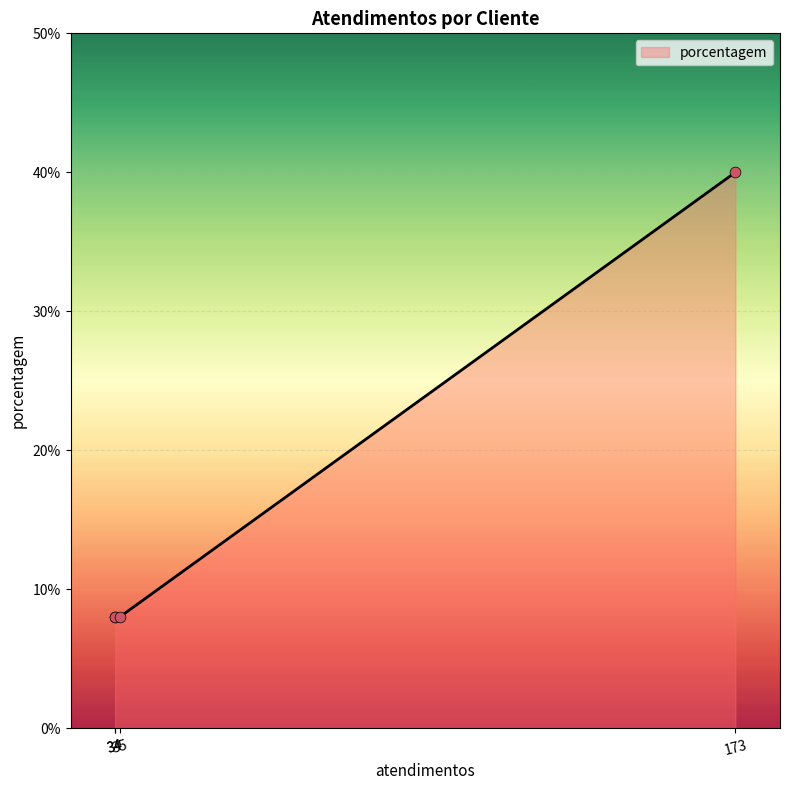

What is the minimum value for porcentagem?

8.0